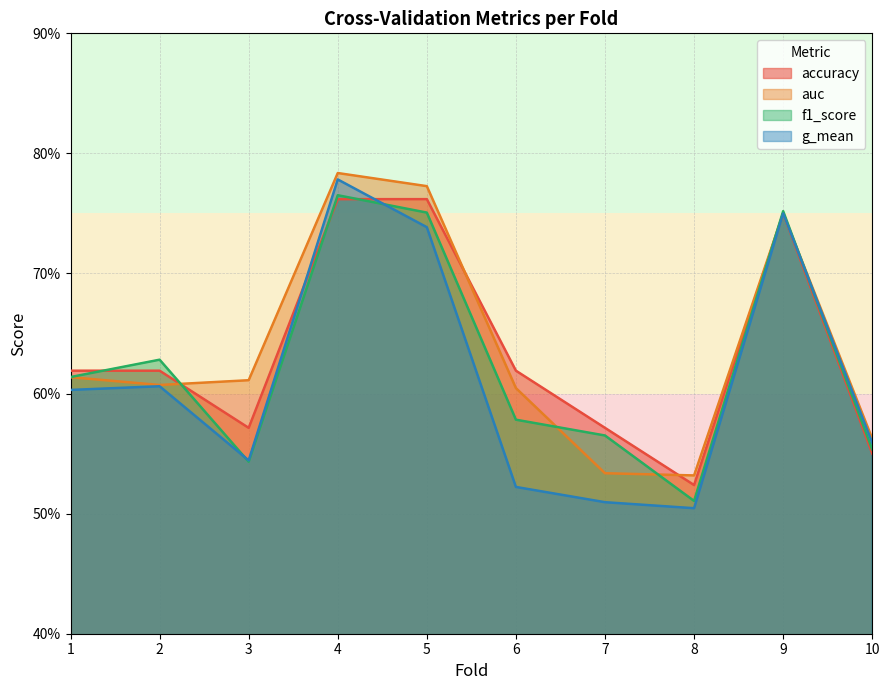

How many categories are shown in the chart?

10